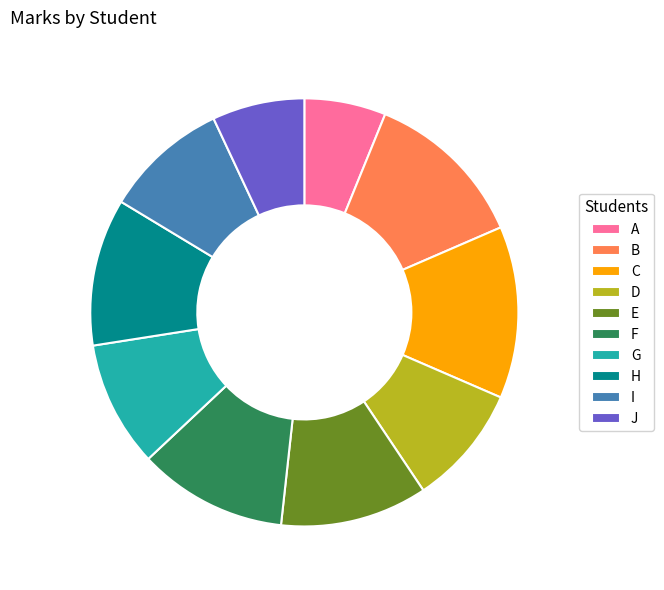

Between I and A, which is larger?

I